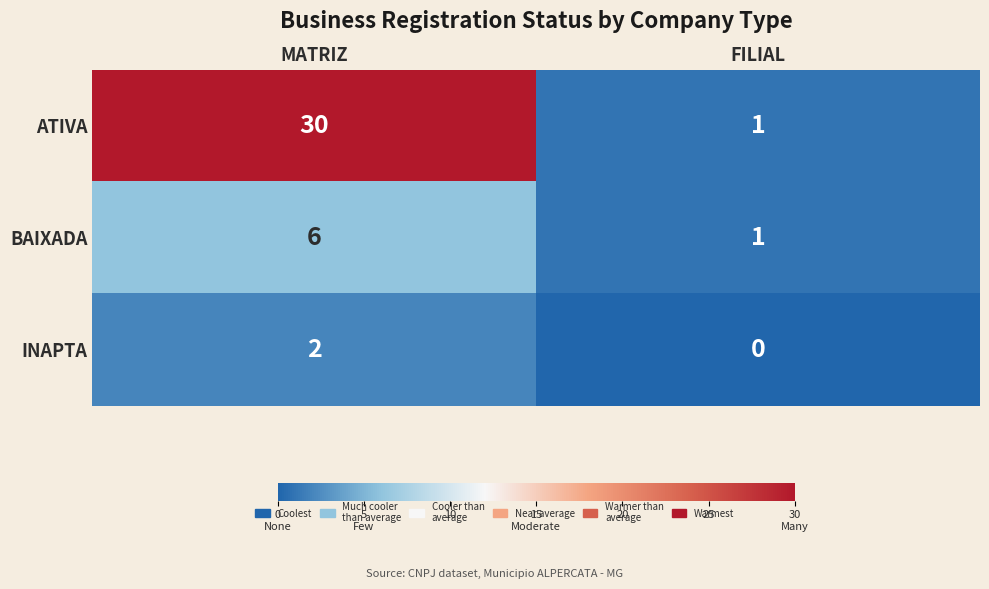

What value does the ATIVA series have at MATRIZ, to the nearest 10?

30